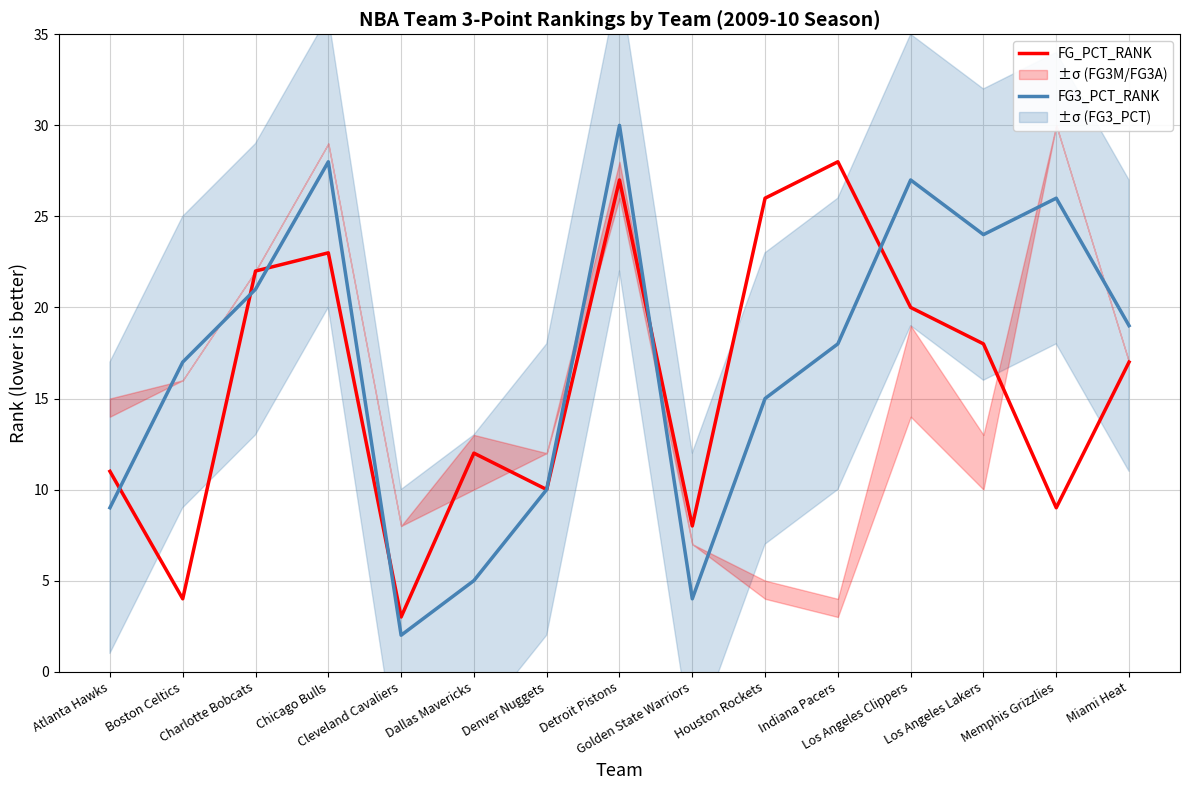

What position from the left is Golden State Warriors?

9